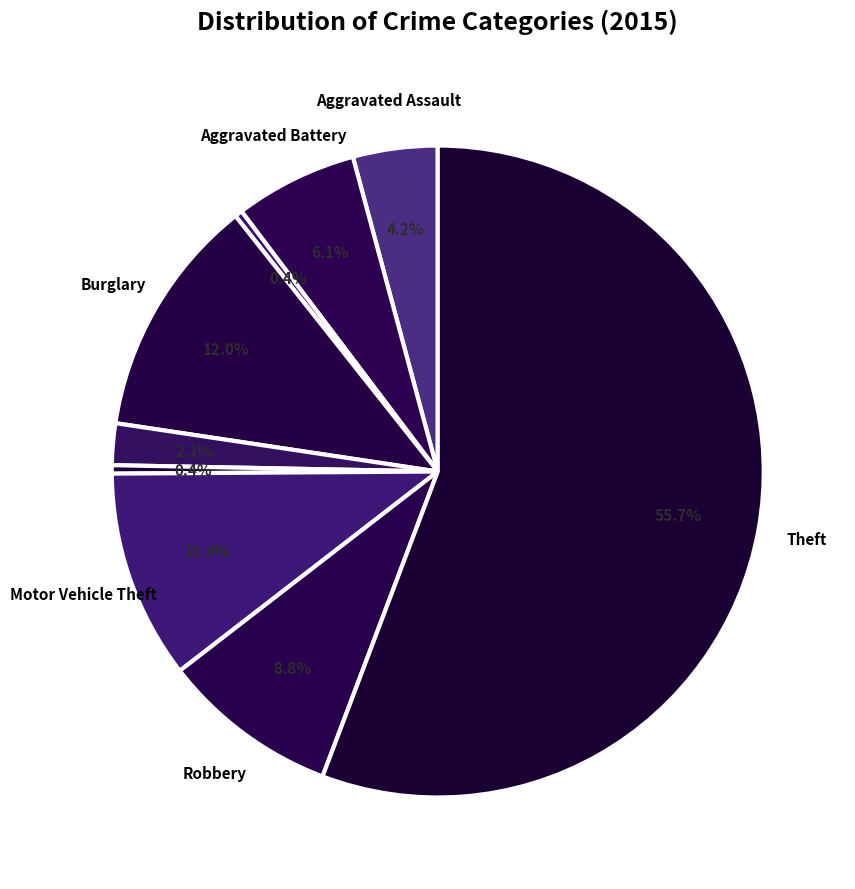

To the nearest percent, what is the difference between the largest and smallest slice percentages?

55%